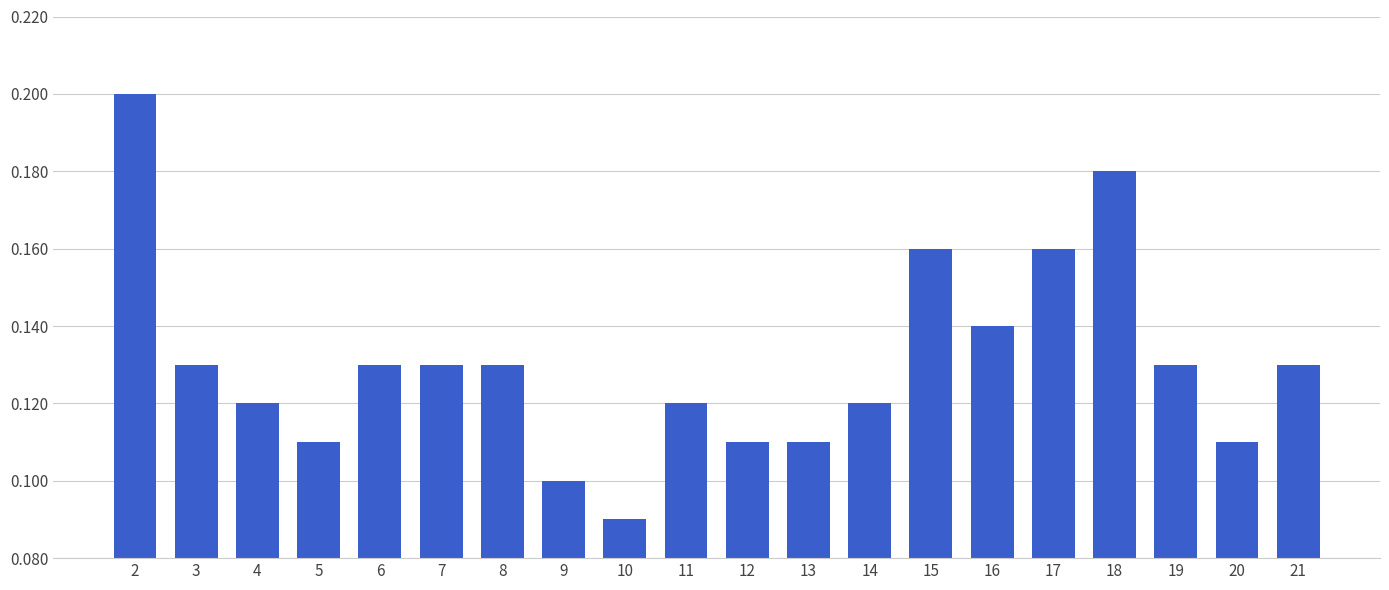

Which has a higher value, 11 or 6?

6